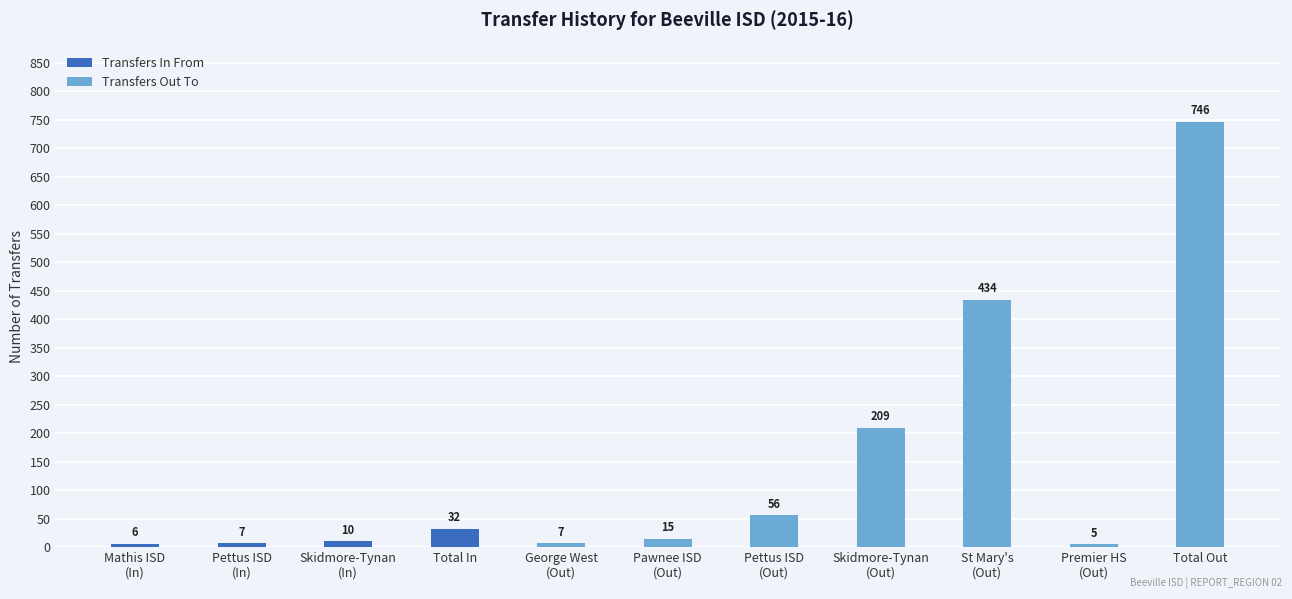

Reading left to right, transcribe all the data shown in this chart.

Transfers In From: 6	7	10	32	0	0	0	0	0	0	0
Transfers Out To: 0	0	0	0	7	15	56	209	434	5	746